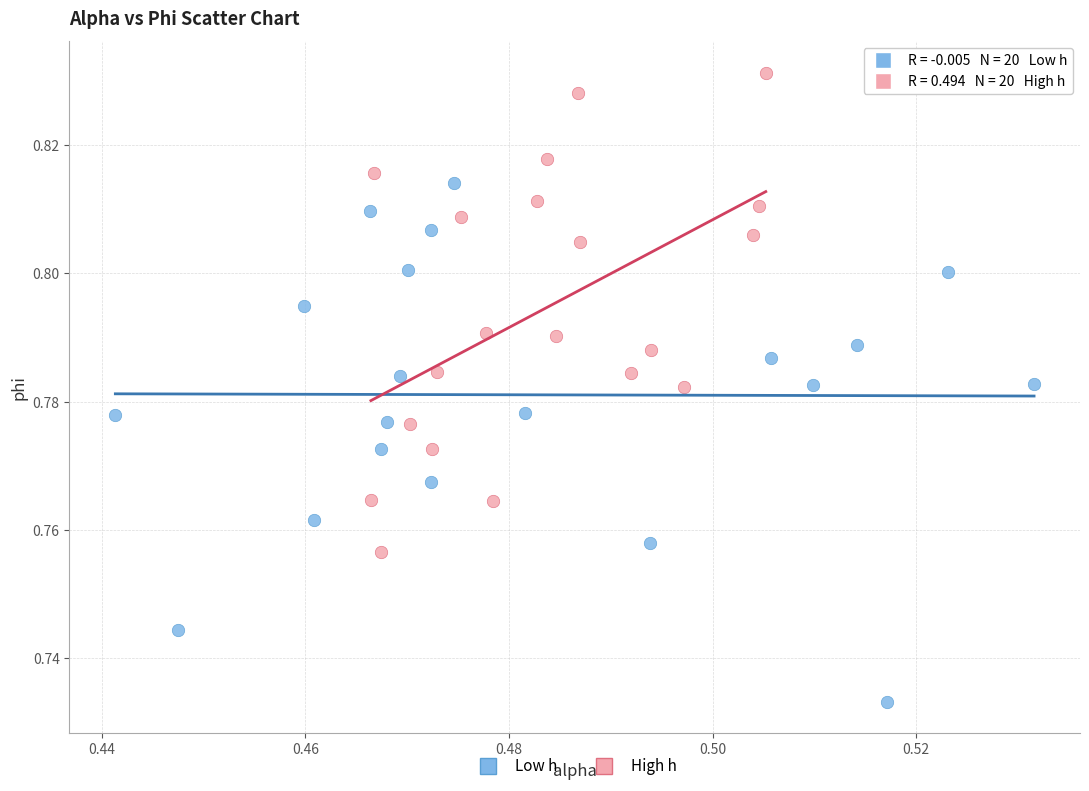

Which series contains the lowest Y value?

Low h